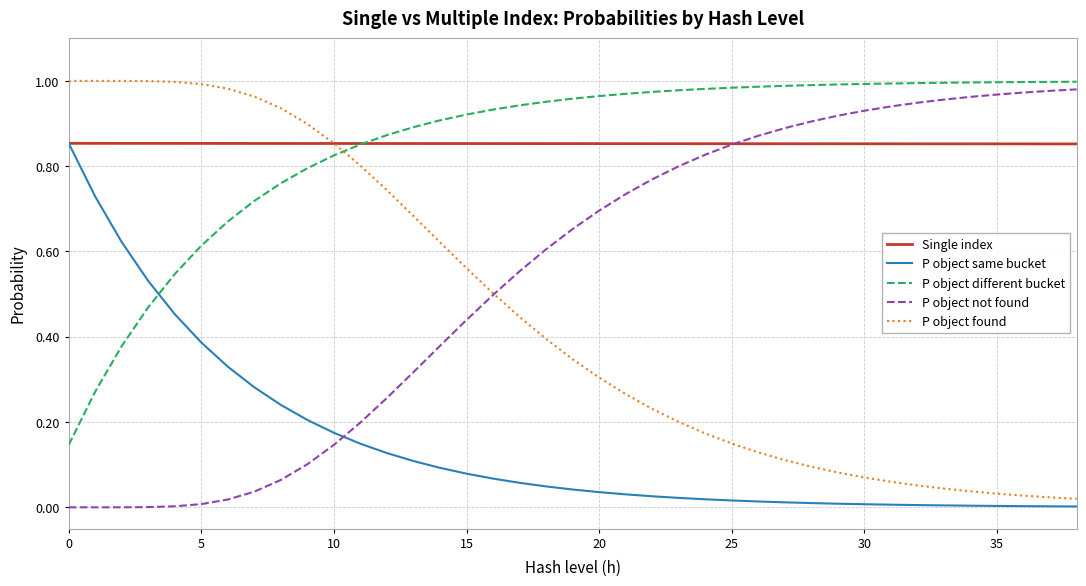

True or false: P object same bucket and P object not found cross at least once.

True